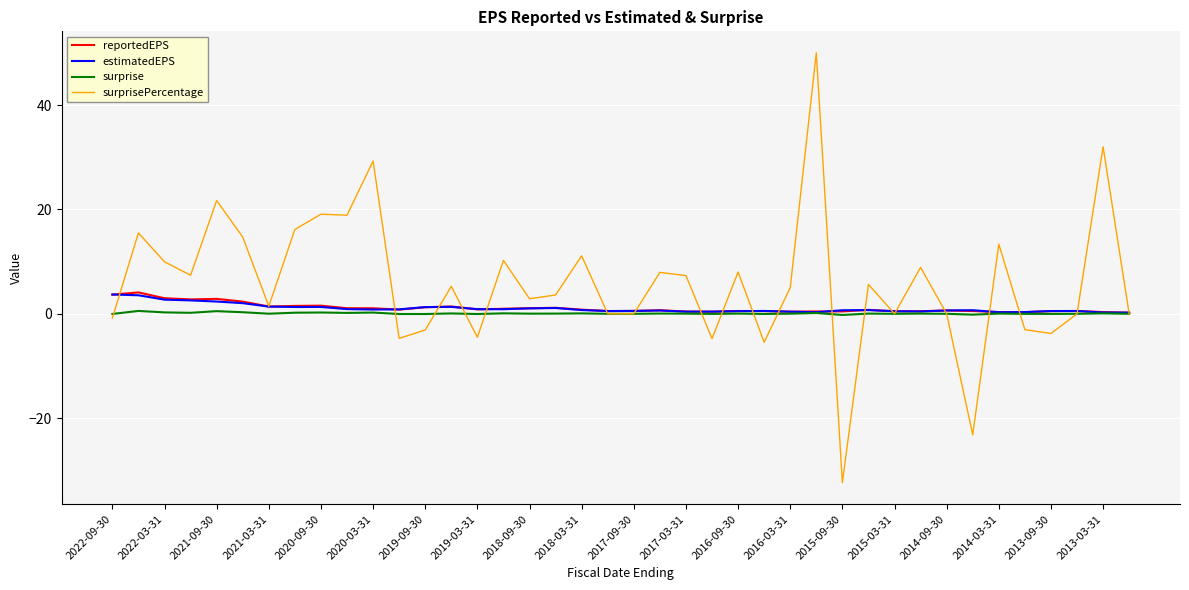

How many lines are shown in the chart?

4